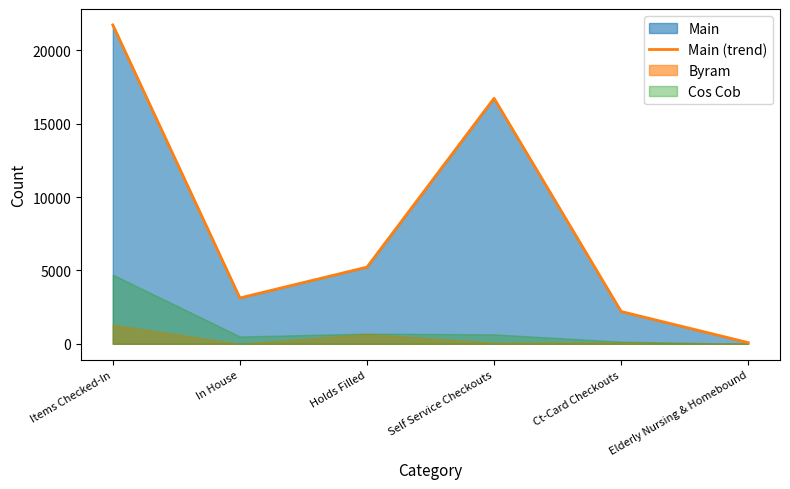

List the labels in order of value, largest first.

Items Checked-In, Self Service Checkouts, Holds Filled, In House, Ct-Card Checkouts, Elderly Nursing & Homebound